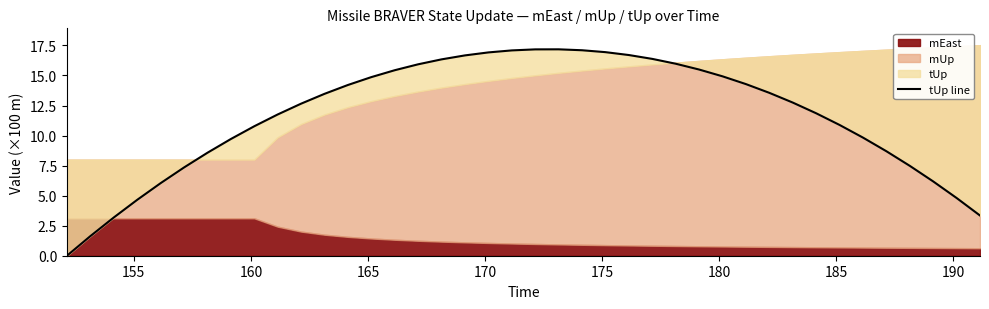

How many categories are shown in the chart?

40